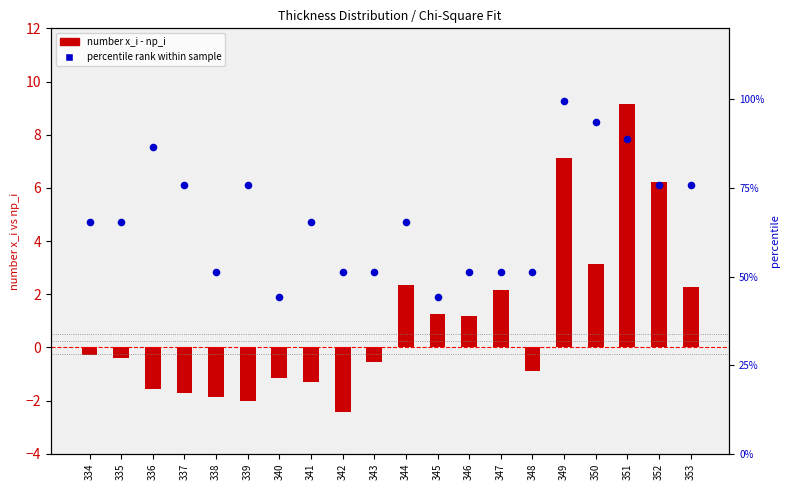

What are all the series names shown in the legend?

number x_i - np_i, percentile